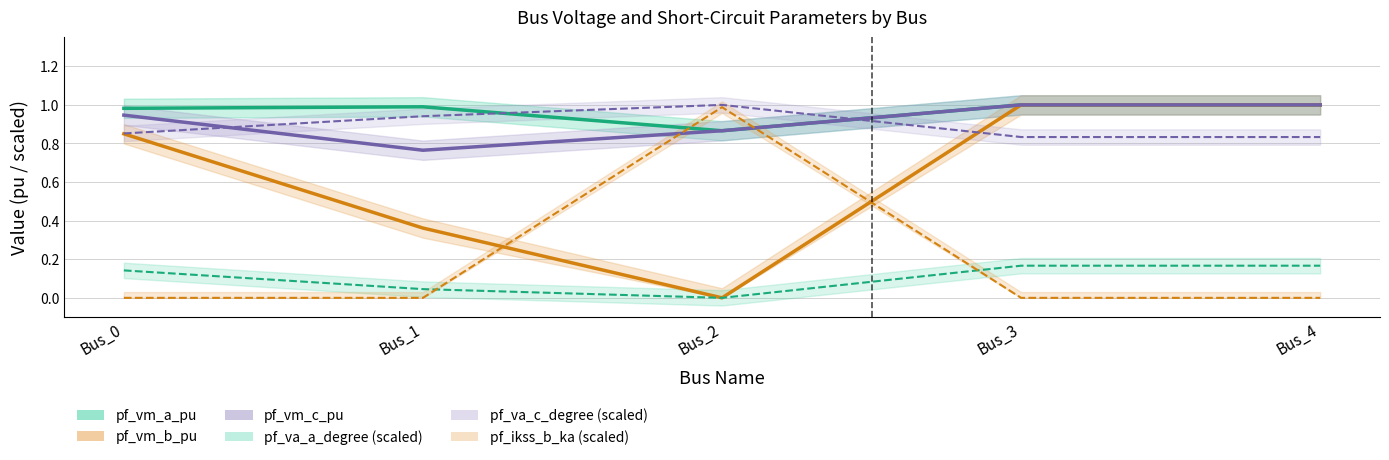

True or false: pf_va_a_degree (scaled) and pf_va_c_degree (scaled) intersect in this chart.

False